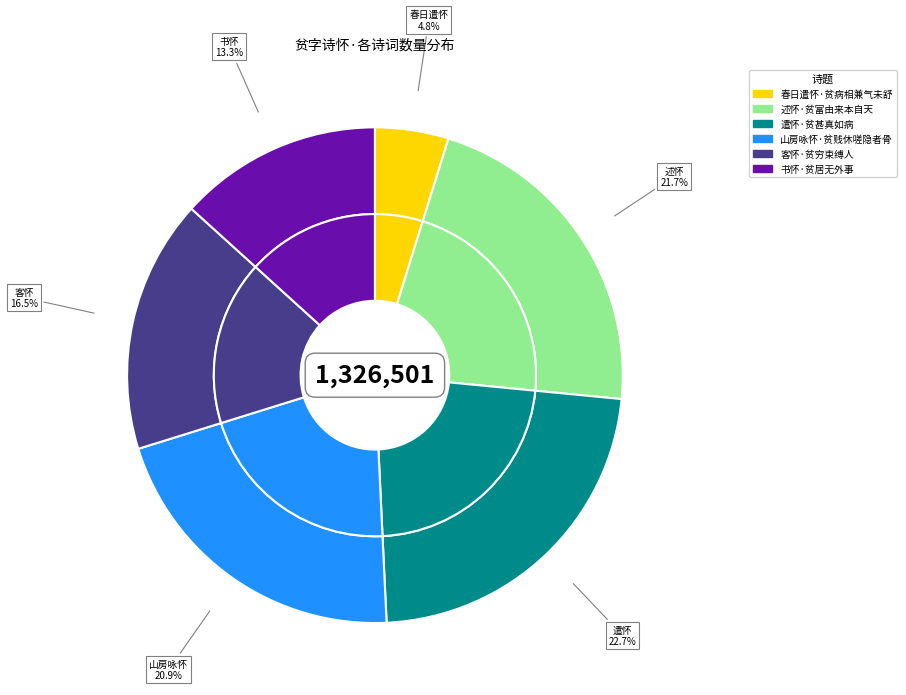

To the nearest percent, what is the difference between the 春日遣怀·贫病相兼气未舒 and 山房咏怀·贫贱休嗟隐者骨 slice percentages?

16%